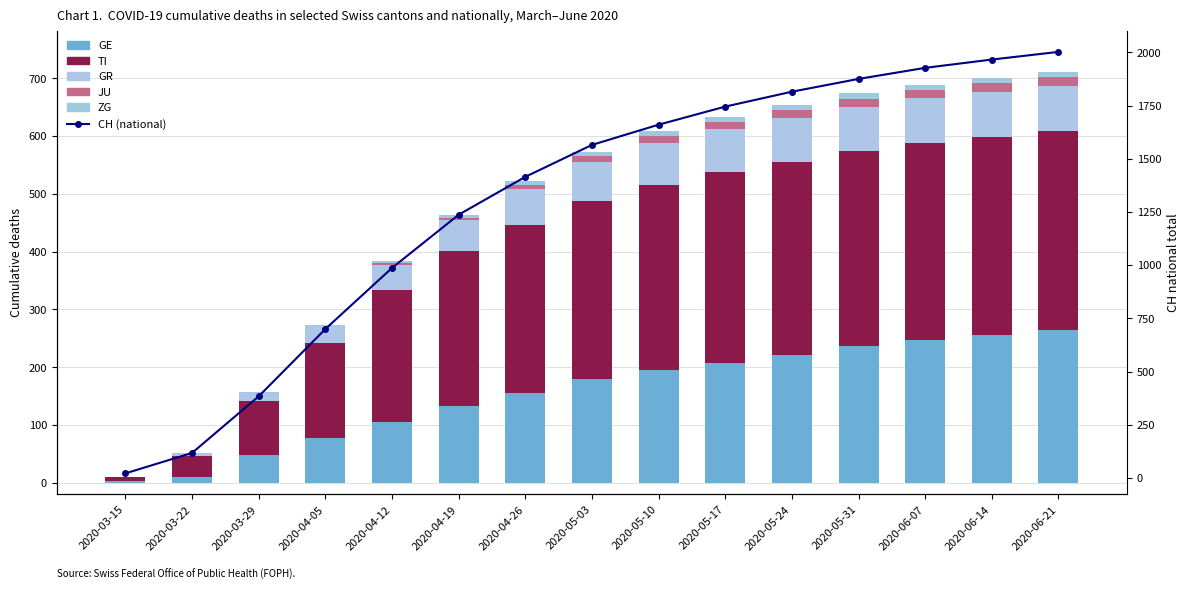

Reading left to right, list all the values displayed in this chart.

GE: 4	10	48	77	106	133	156	179	196	208	221	236	247	256	265
TI: 6	37	93	165	228	268	291	308	320	329	334	338	341	343	344
GR: 0	4	15	30	43	53	61	68	72	75	76	77	78	78	78
JU: 0	0	0	0	3	5	8	10	12	13	14	14	14	15	15
ZG: 0	0	1	2	4	5	6	7	8	8	9	9	9	9	9
CH (national): 22	118	384	700	987	1237	1415	1565	1660	1745	1815	1875	1927	1966	2002